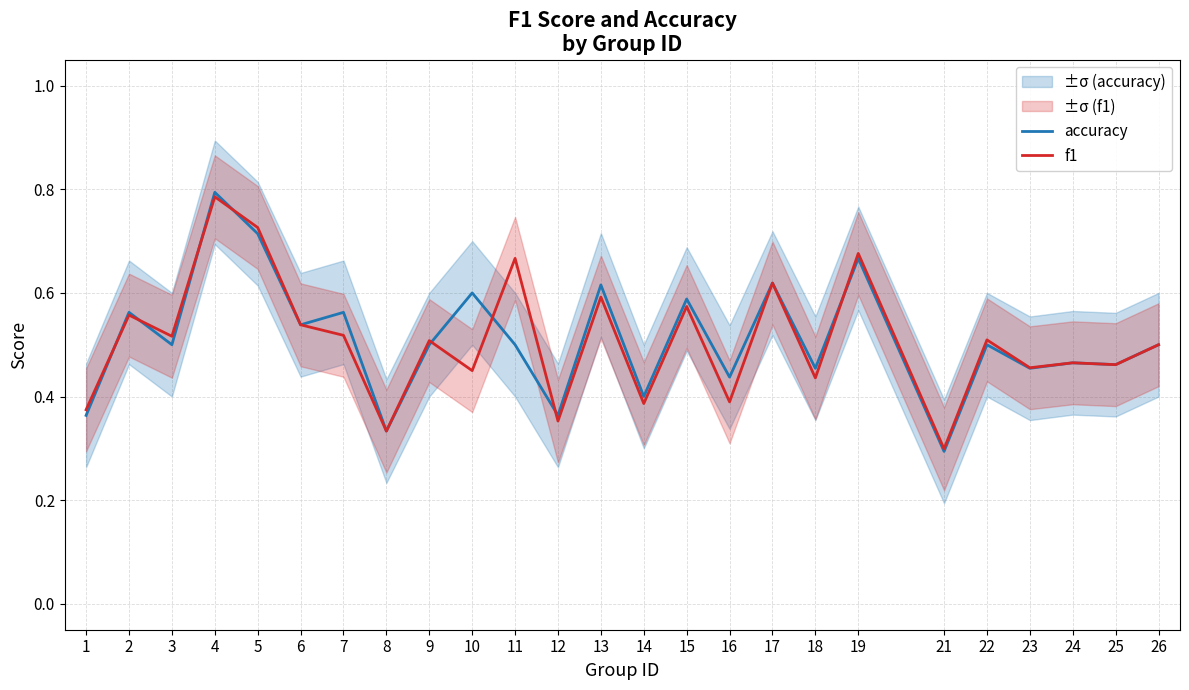

Rank the series by their maximum value, from highest to lowest.

accuracy, f1